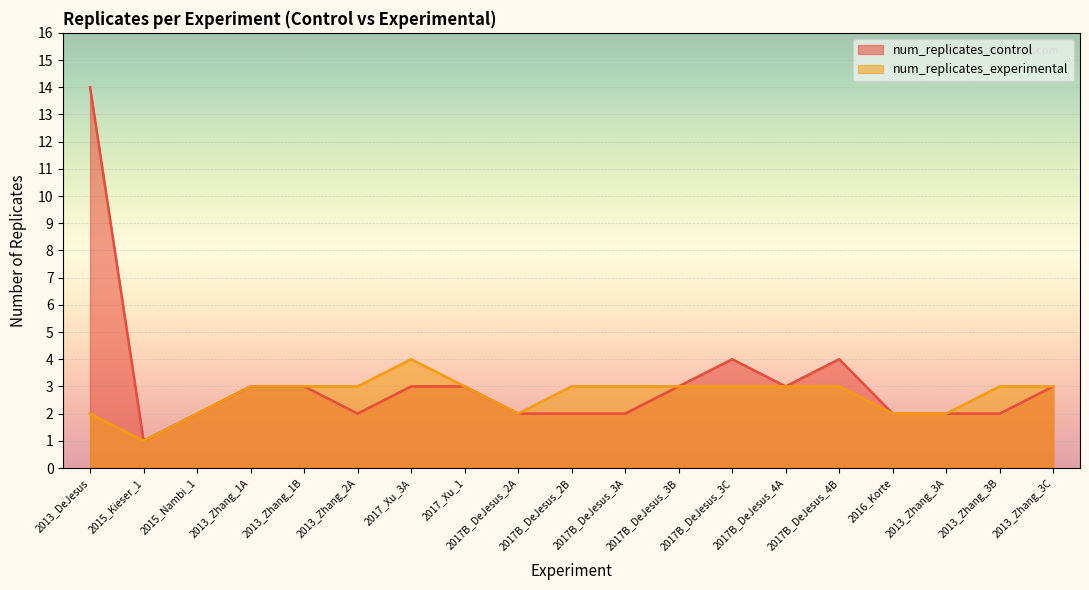

Reading left to right, transcribe all the data shown in this chart.

num_replicates_control: 2013_DeJesus=14	2015_Kieser_1=1	2015_Nambi_1=2	2013_Zhang_1A=3	2013_Zhang_1B=3	2013_Zhang_2A=2	2017_Xu_3A=3	2017_Xu_1=3	2017B_DeJesus_2A=2	2017B_DeJesus_2B=2	2017B_DeJesus_3A=2	2017B_DeJesus_3B=3	2017B_DeJesus_3C=4	2017B_DeJesus_4A=3	2017B_DeJesus_4B=4	2016_Korte=2	2013_Zhang_3A=2	2013_Zhang_3B=2	2013_Zhang_3C=3
num_replicates_experimental: 2013_DeJesus=2	2015_Kieser_1=1	2015_Nambi_1=2	2013_Zhang_1A=3	2013_Zhang_1B=3	2013_Zhang_2A=3	2017_Xu_3A=4	2017_Xu_1=3	2017B_DeJesus_2A=2	2017B_DeJesus_2B=3	2017B_DeJesus_3A=3	2017B_DeJesus_3B=3	2017B_DeJesus_3C=3	2017B_DeJesus_4A=3	2017B_DeJesus_4B=3	2016_Korte=2	2013_Zhang_3A=2	2013_Zhang_3B=3	2013_Zhang_3C=3